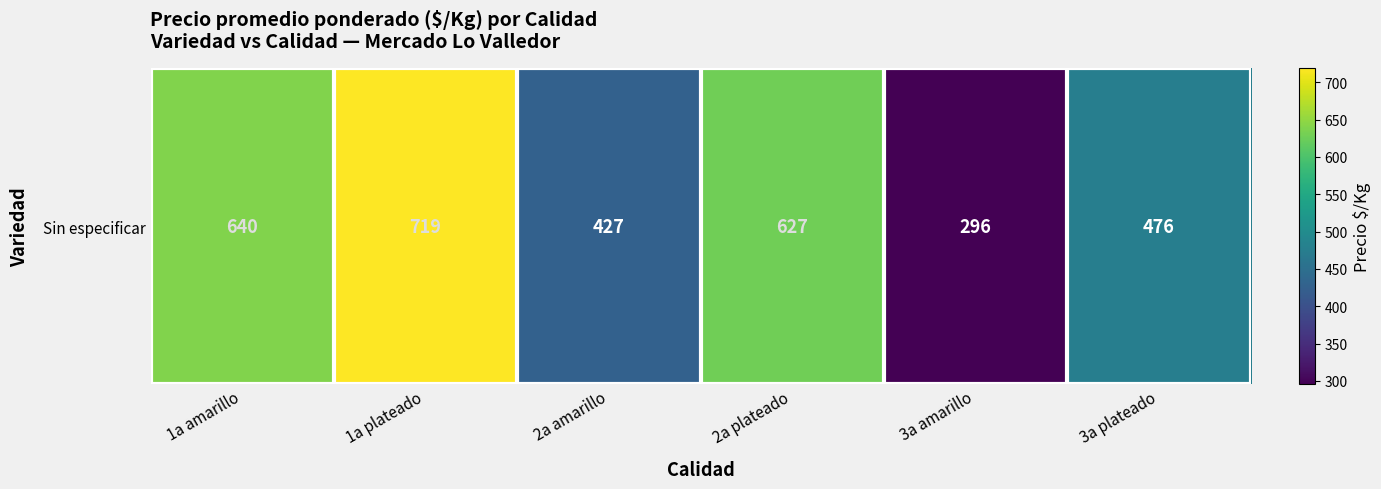

Which category has the lowest value across all series?

3a amarillo